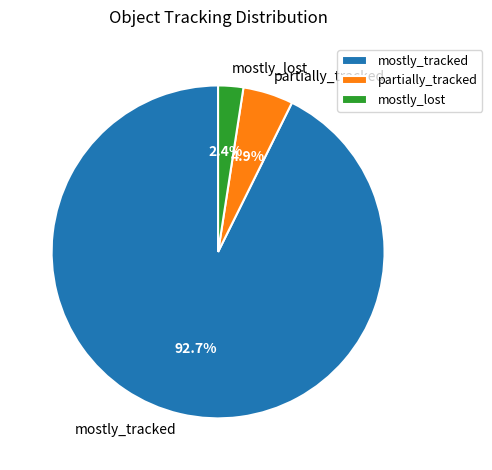

True or false: mostly_tracked accounts for 93% of the total.

True